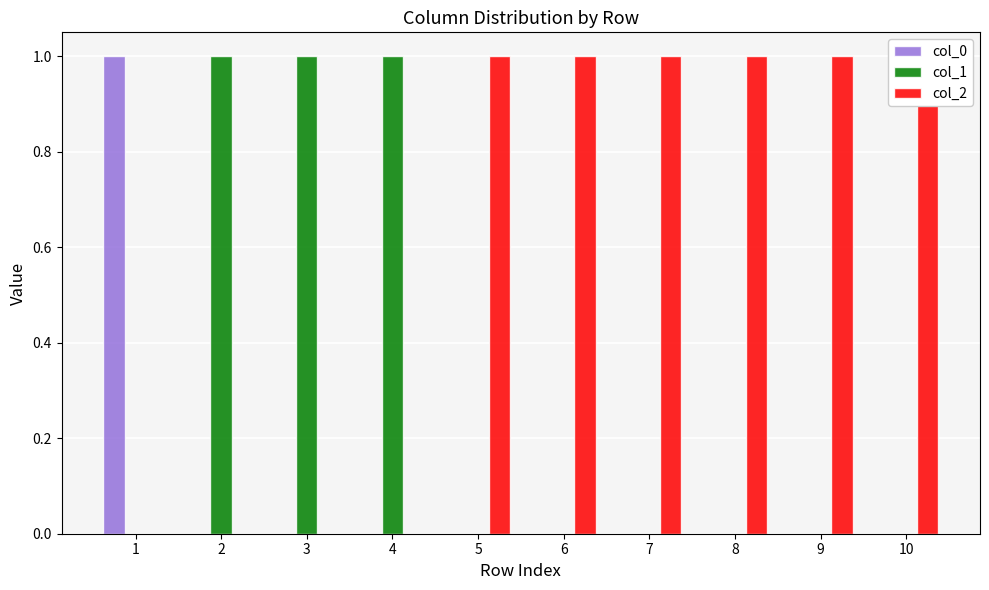

What is the sum of all col_1 values?

3